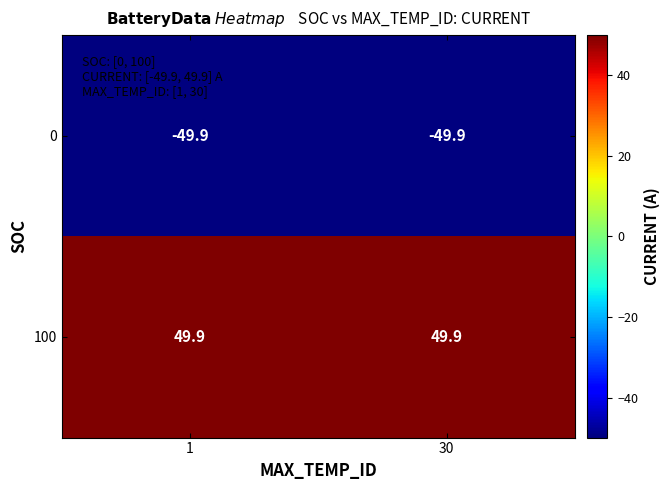

What is the difference between the highest and lowest values at 30?

99.8